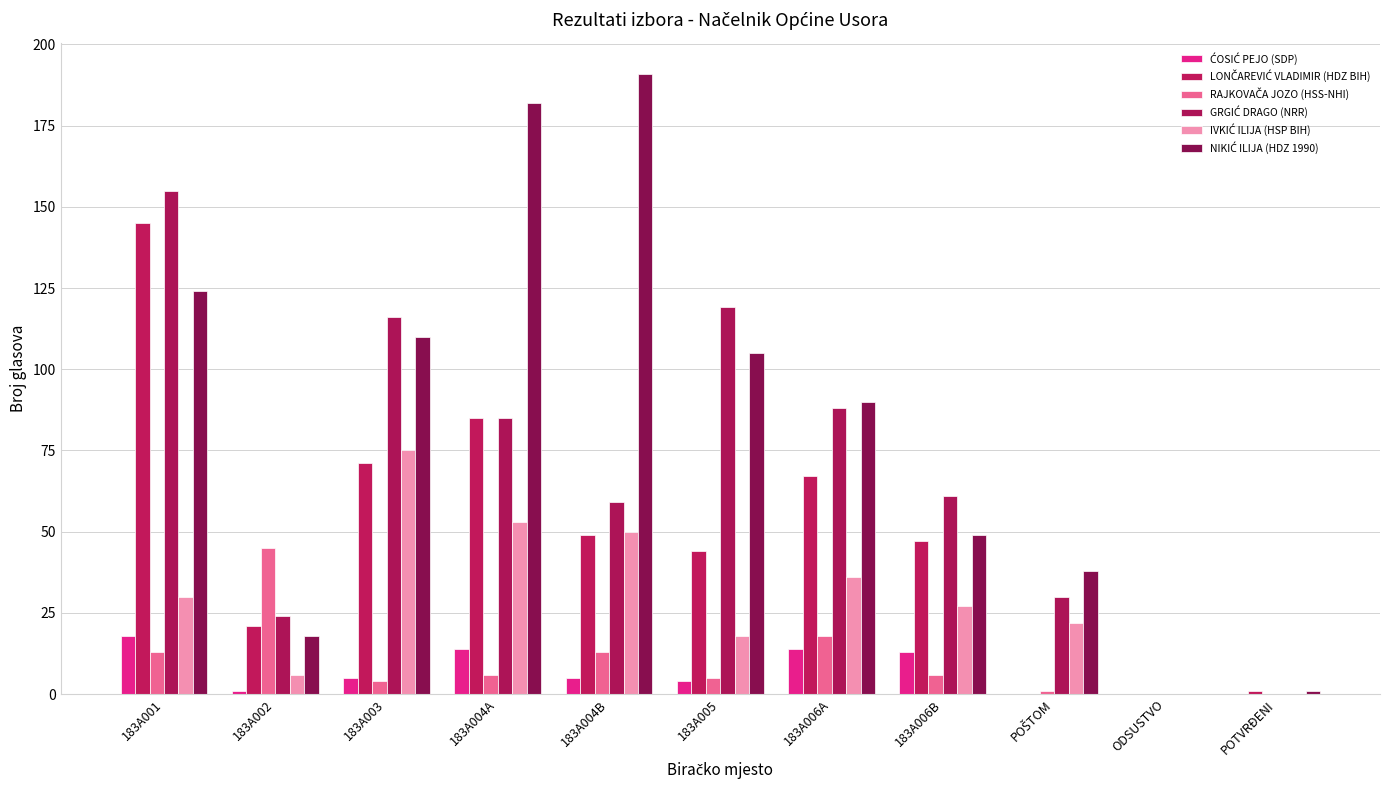

How many categories are shown in the chart?

11